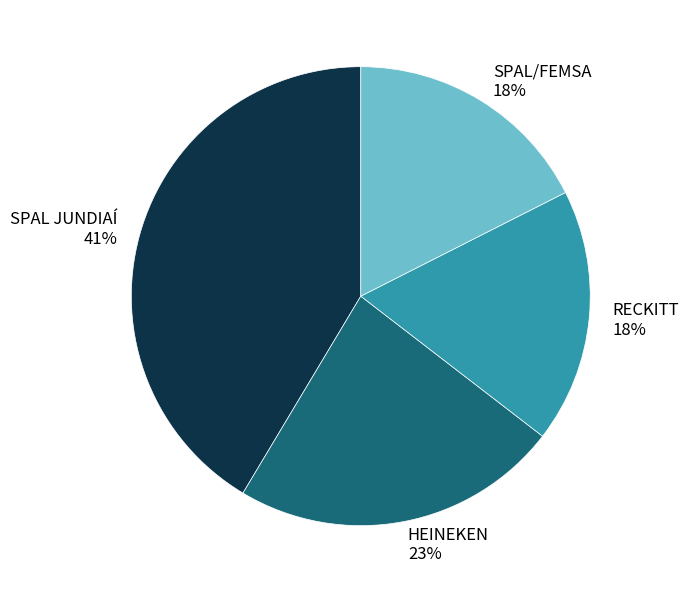

Approximately how many times larger is the value at RECKITT compared to HEINEKEN?

0.8